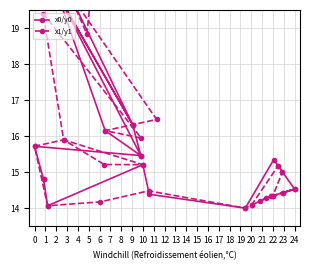

Where is x0/y0 nearest to the value 17?

1